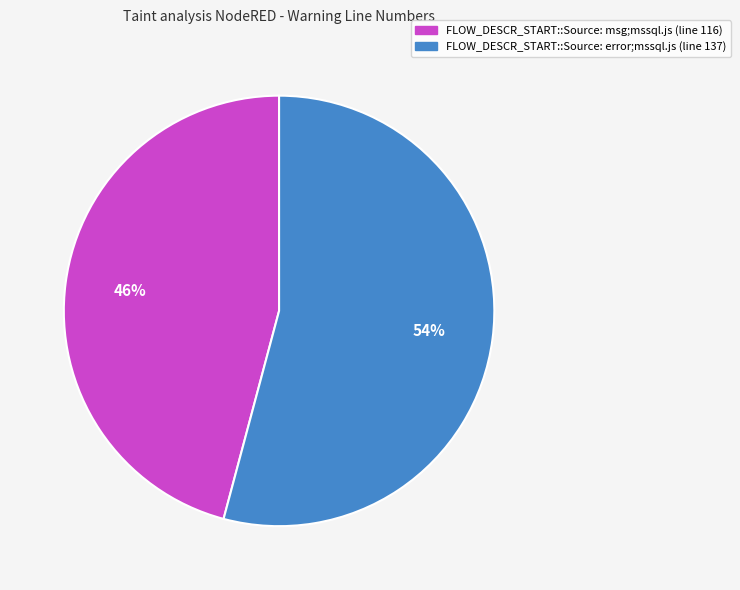

Combined, do FLOW_DESCR_START::Source: error;mssql.js and FLOW_DESCR_START::Source: msg;mssql.js account for over 50%?

Yes